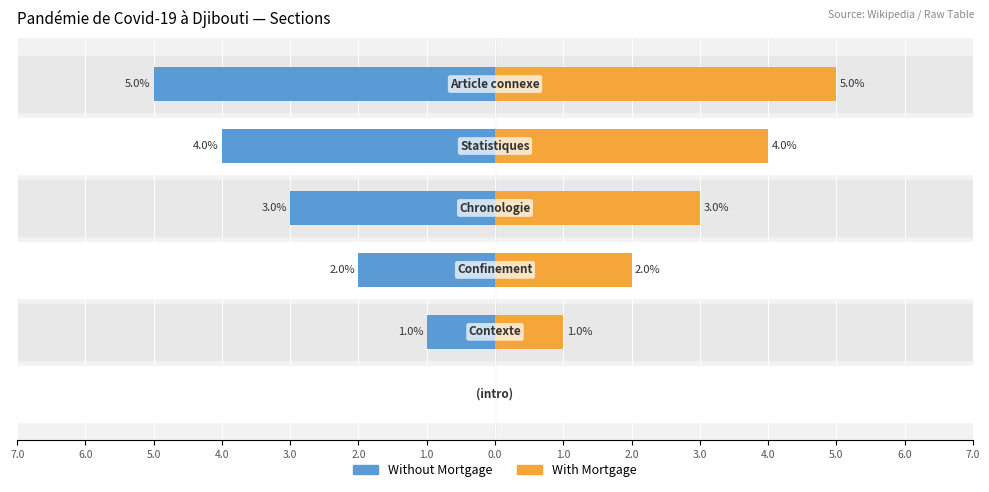

What is the difference between the Without Mortgage values at 5.0 and 1.0?

4